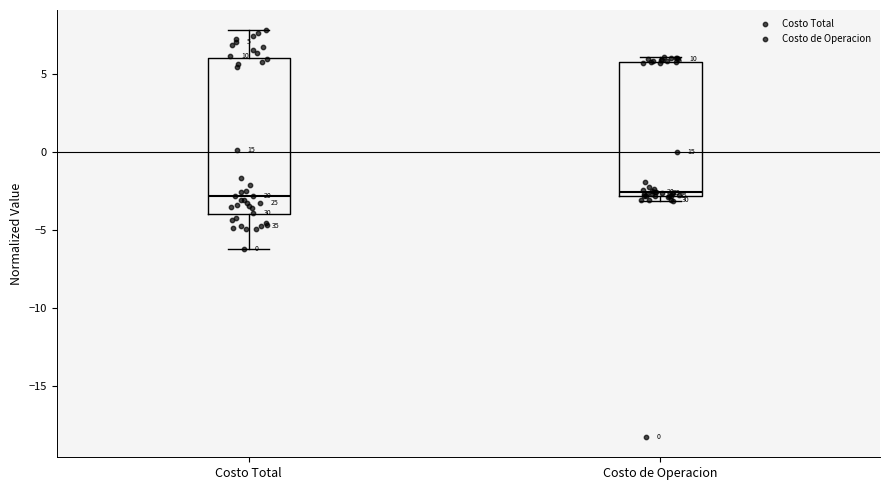

Which box is the tallest, from its lower edge to its upper edge?

Costo Total